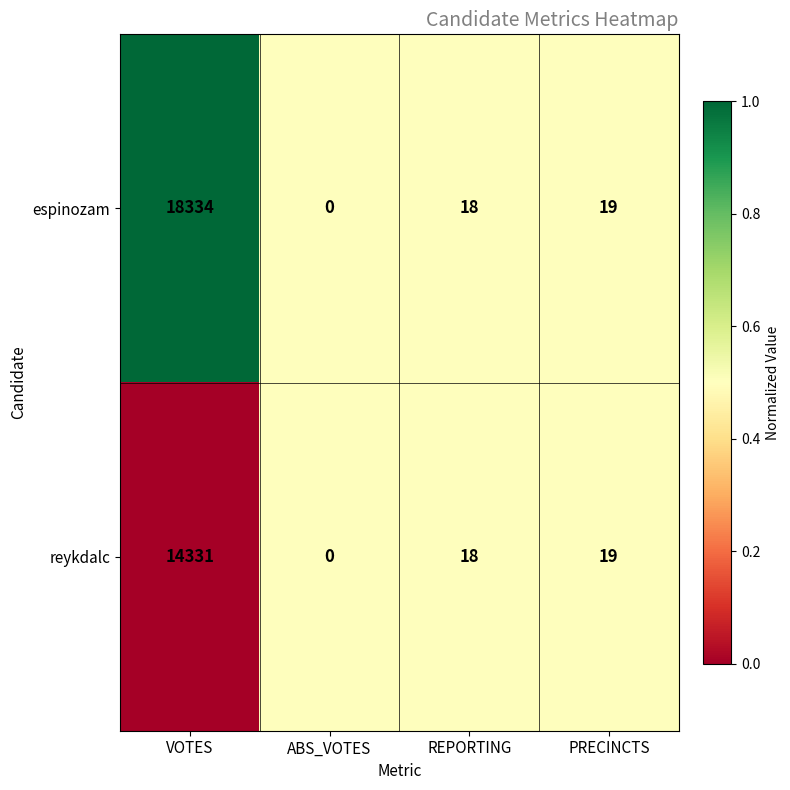

What is the total value across all series at ABS_VOTES?

0